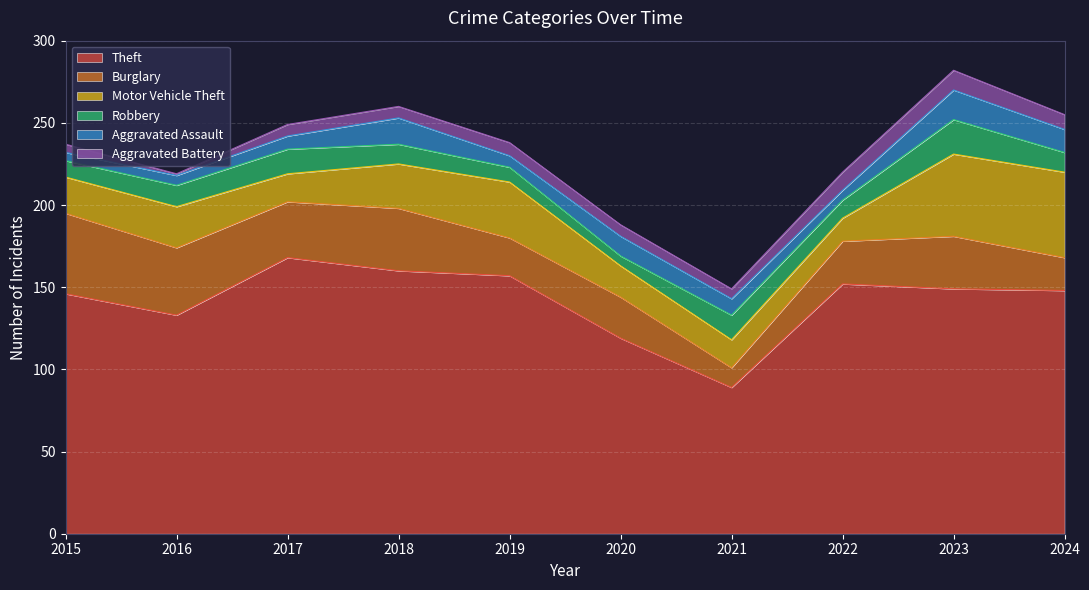

True or false: Burglary and Robbery cross at least once.

True